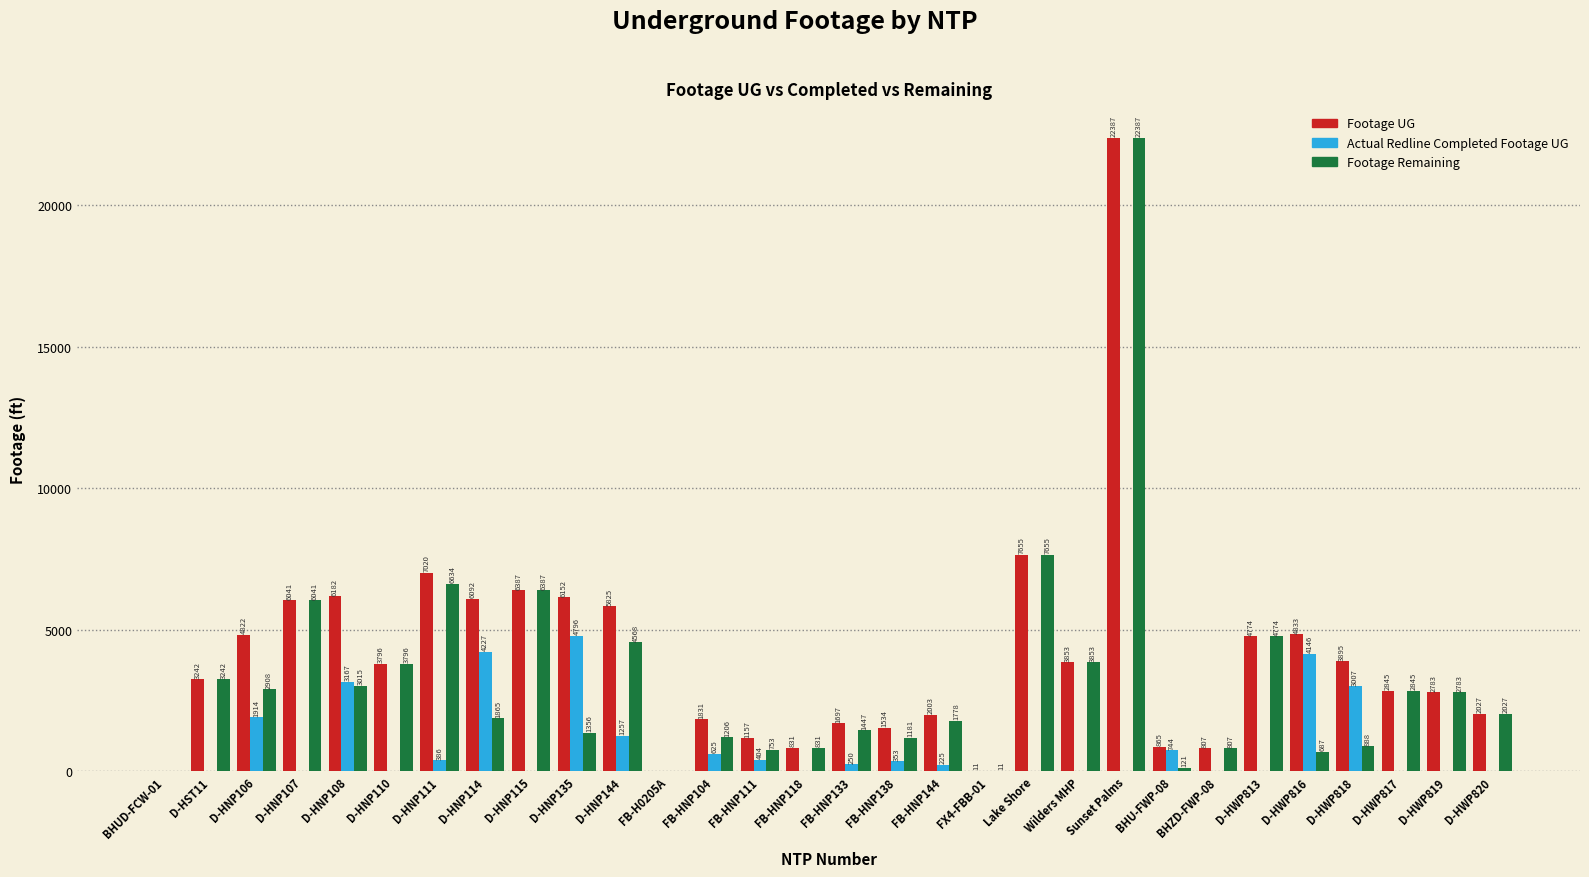

Reading left to right, what are all the values shown in this chart?

Footage UG: 0	3242	4822	6041	6182	3796	7020	6092	6387	6152	5825	0	1831	1157	831	1697	1534	2003	11	7655	3853	22387	865	807	4774	4833	3895	2845	2783	2027
Actual Redline Completed Footage UG: 0	0	1914	0	3167	0	386	4227	0	4796	1257	0	625	404	0	250	353	225	0	0	0	0	744	0	0	4146	3007	0	0	0
Footage Remaining: 0	3242	2908	6041	3015	3796	6634	1865	6387	1356	4568	0	1206	753	831	1447	1181	1778	11	7655	3853	22387	121	807	4774	687	888	2845	2783	2027